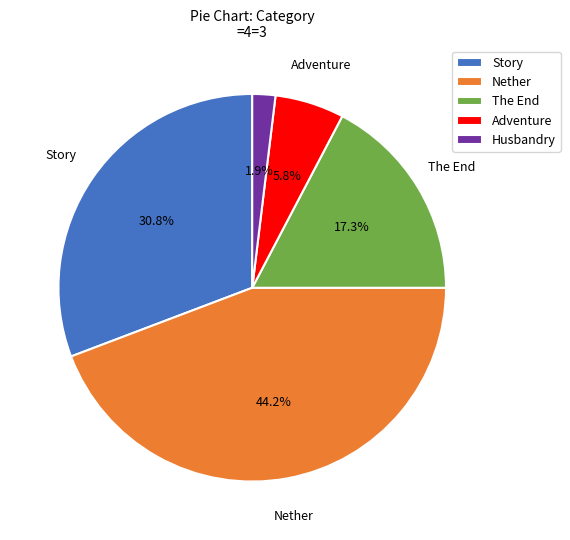

Between Adventure and Story, which is larger?

Story